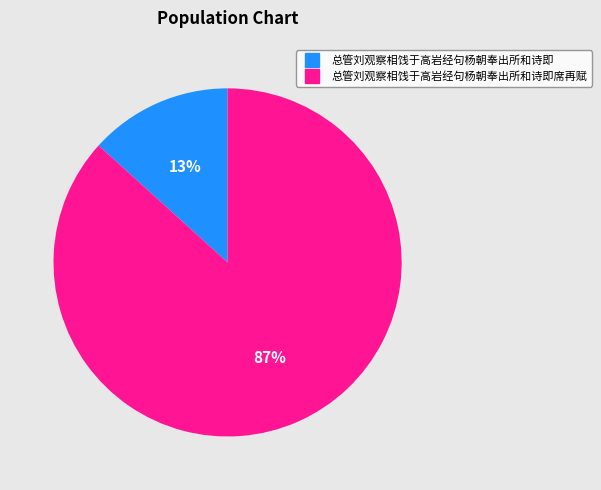

To the nearest percent, what is the average slice percentage?

50%